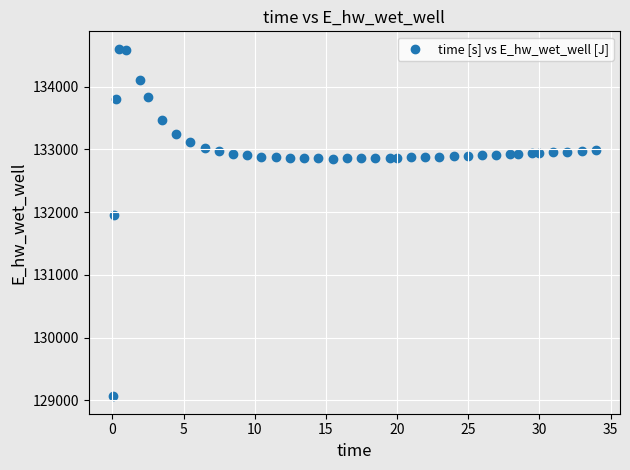

What Y value in the scatter plot is closest to 131834?

131955.1